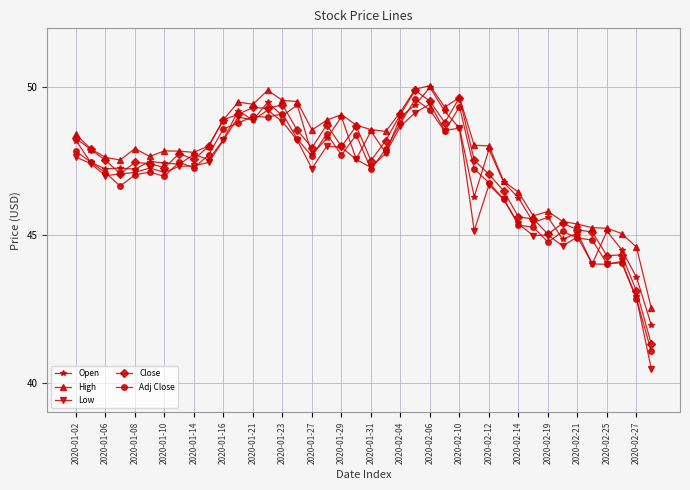

What is the greatest value displayed?

50.1